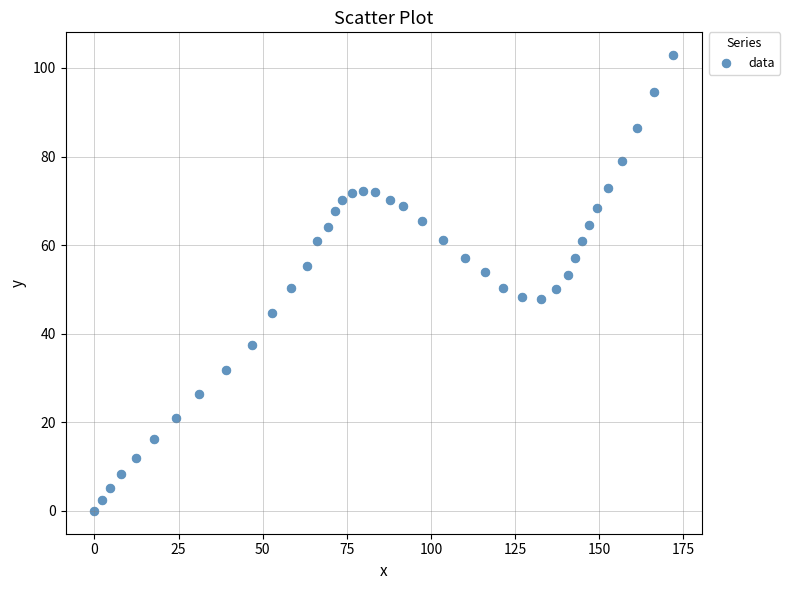

What is the range of X values (max minus min)?

172.0